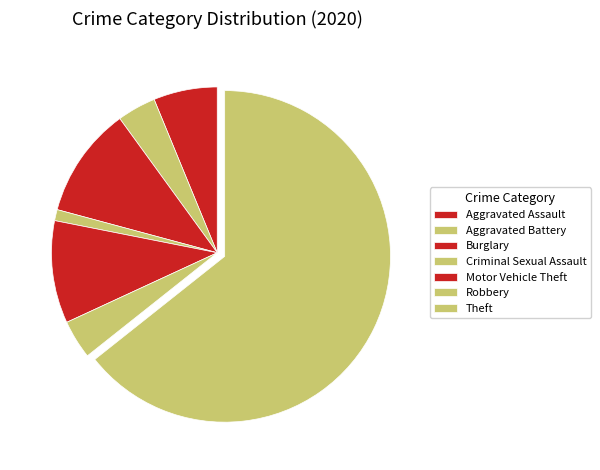

To the nearest percent, what percentage of the pie is Aggravated Assault?

4%